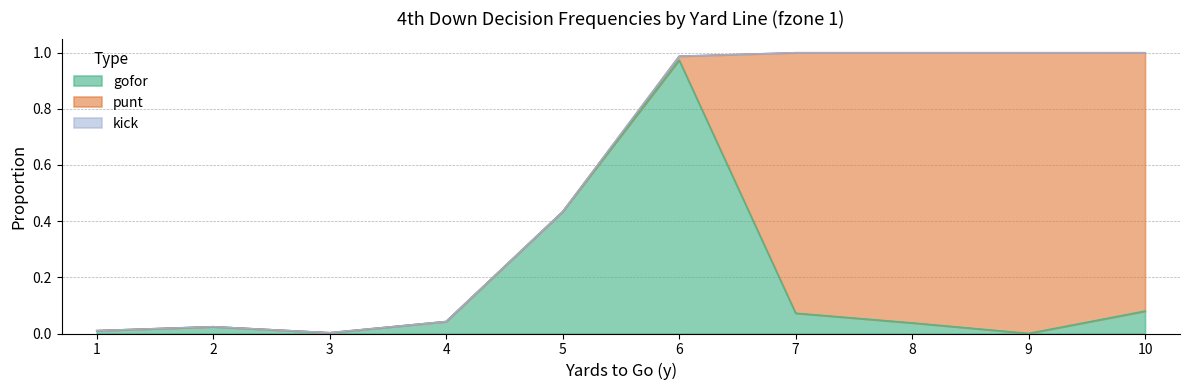

Does the chart display data point markers on the line(s)?

No